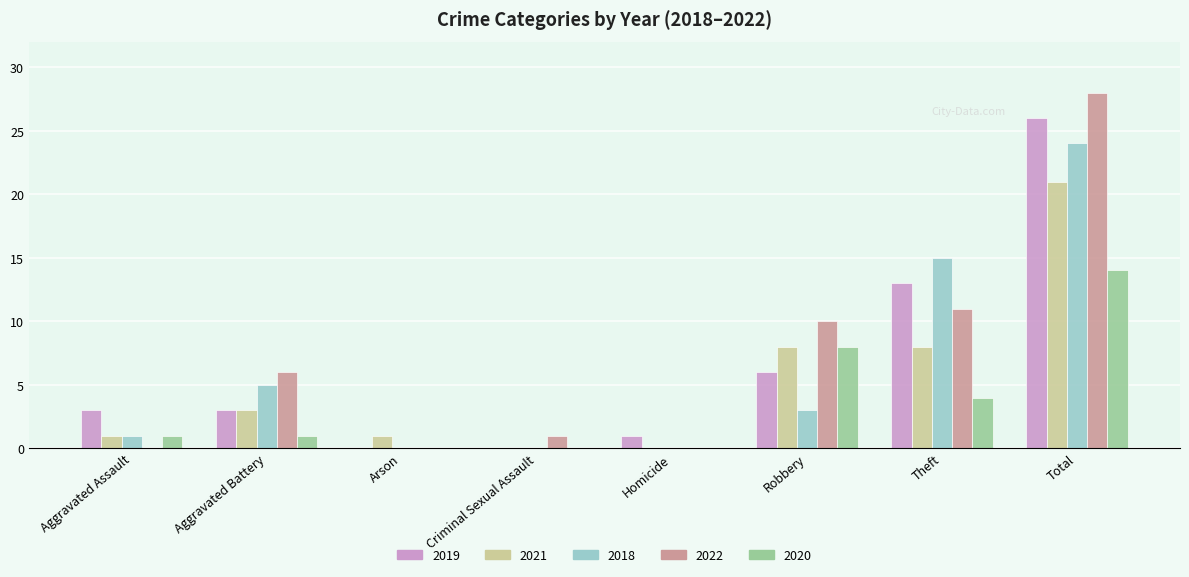

Which category has the highest value in the 2019 series?

Total